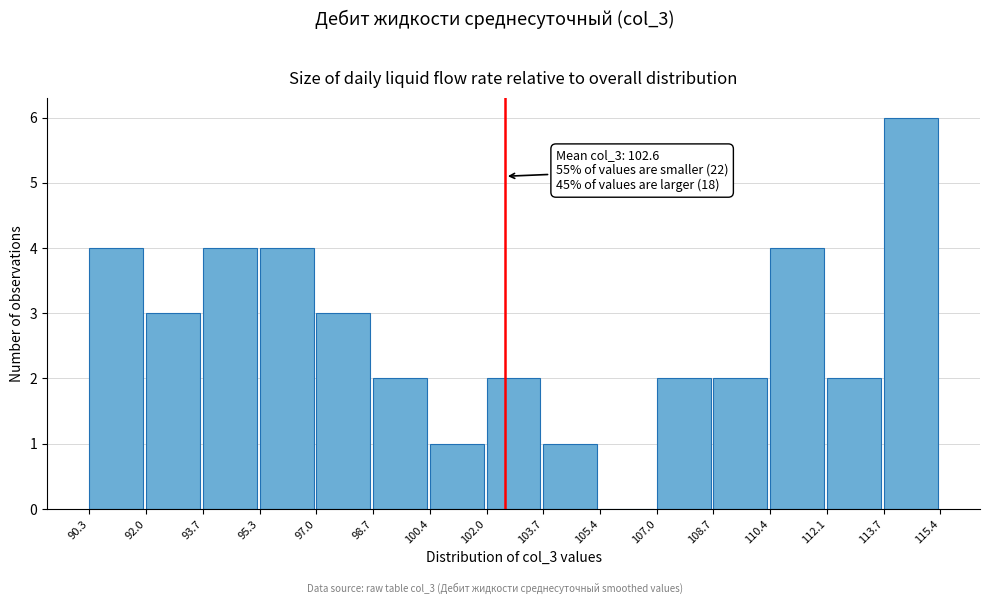

Over which range of the x-axis is the bar tallest?

113.7 to 115.4